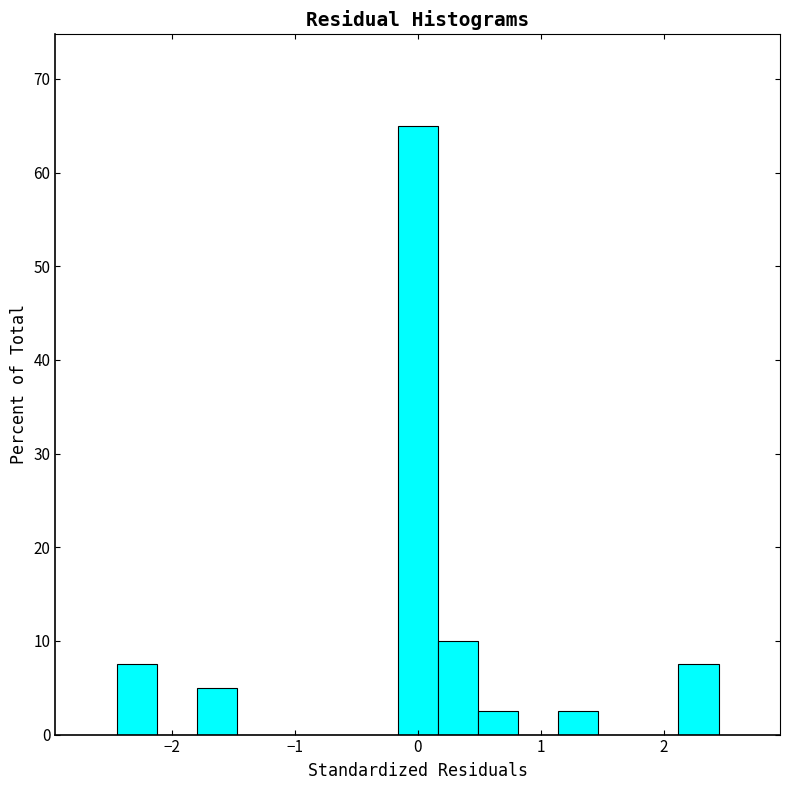

Around what value on the x-axis is the tallest bar? Give the approximate position of its centre, as read against the axis.

0.0